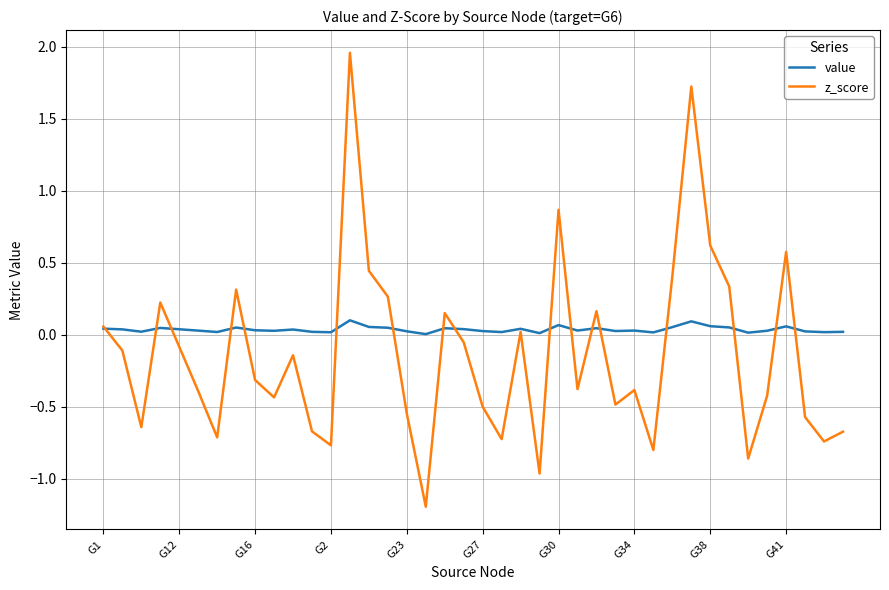

List the series in order of their overall mean, lowest first.

z_score, value